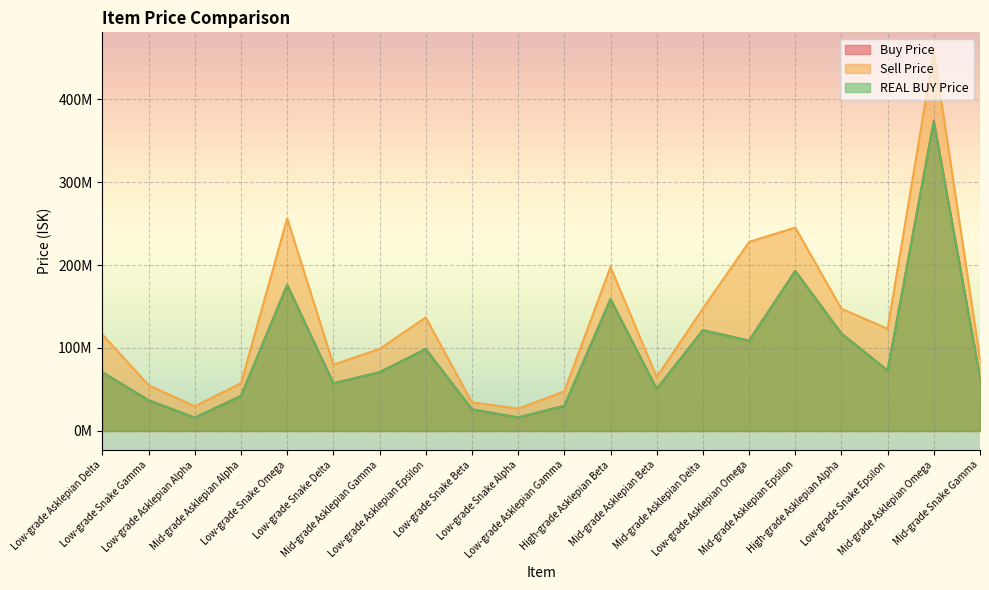

At how many categories does at least one series exceed 159072803?

5